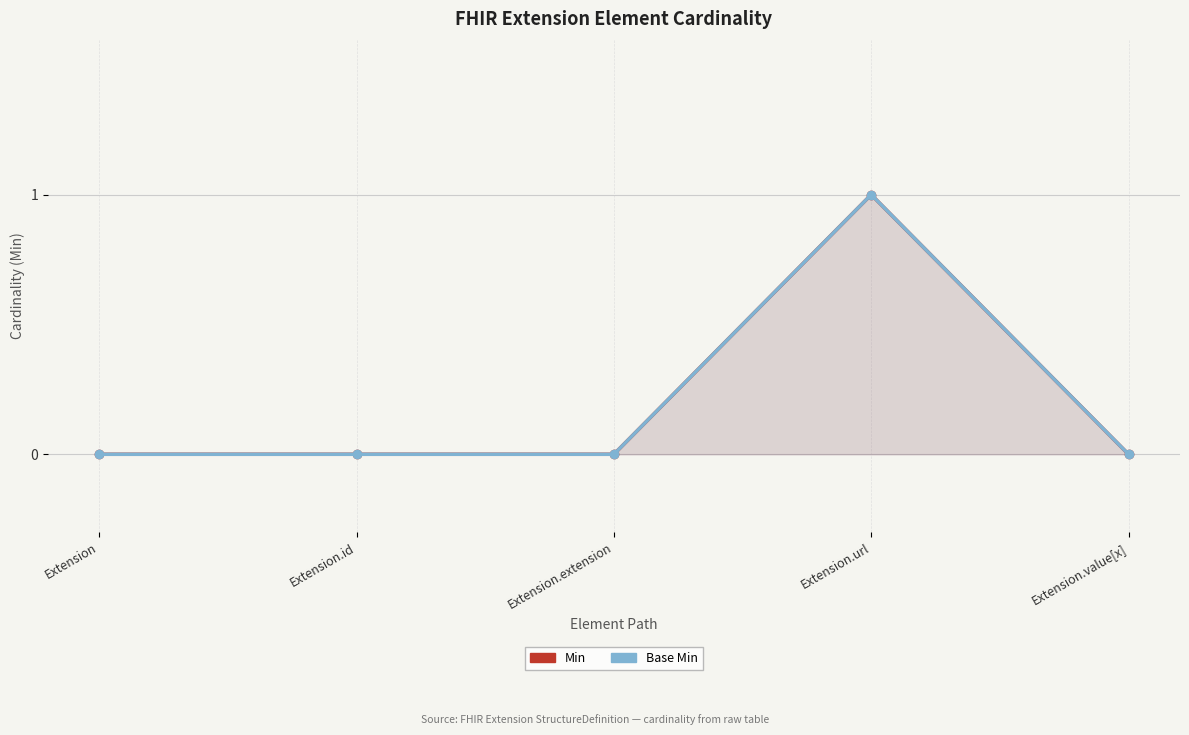

At how many categories does at least one series exceed 0?

1